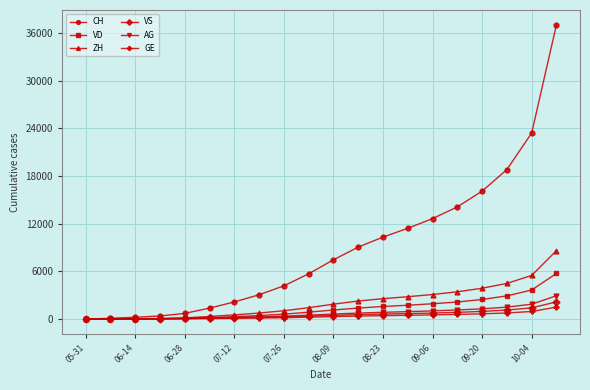

Which series has the widest spread of values?

CH